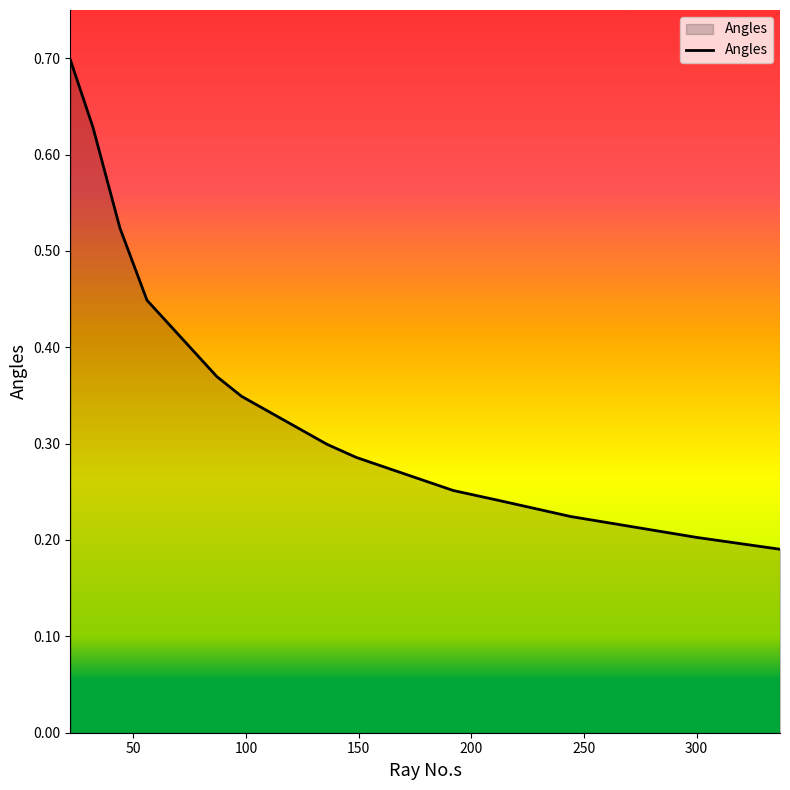

How many distinct data groups are displayed?

1